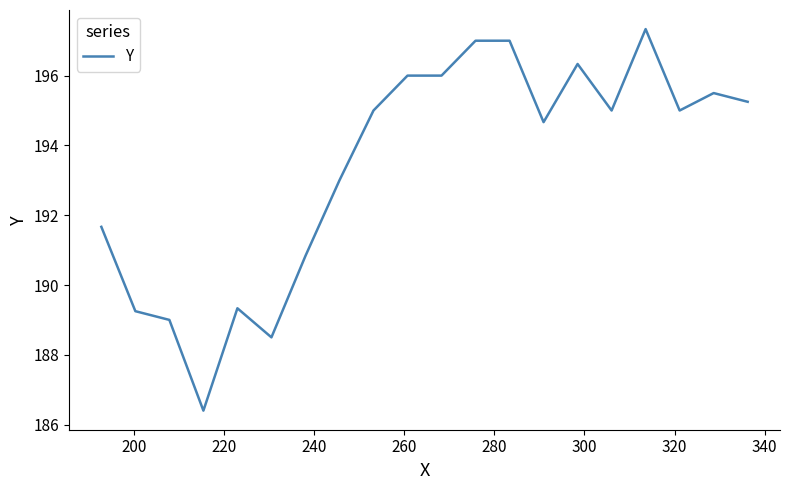

What is the minimum value shown in the chart?

186.4